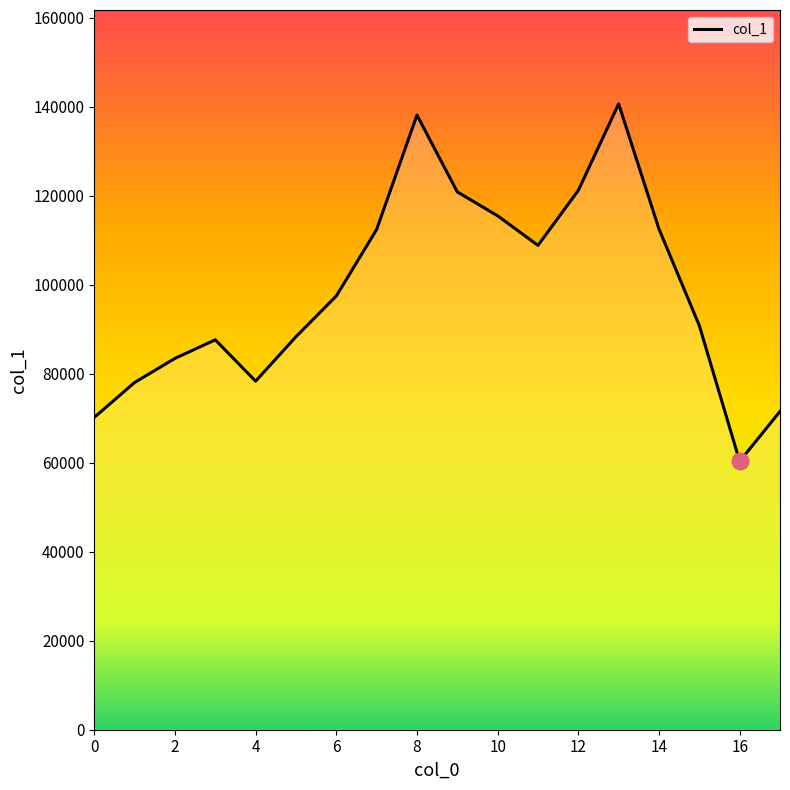

How many distinct data groups are displayed?

1